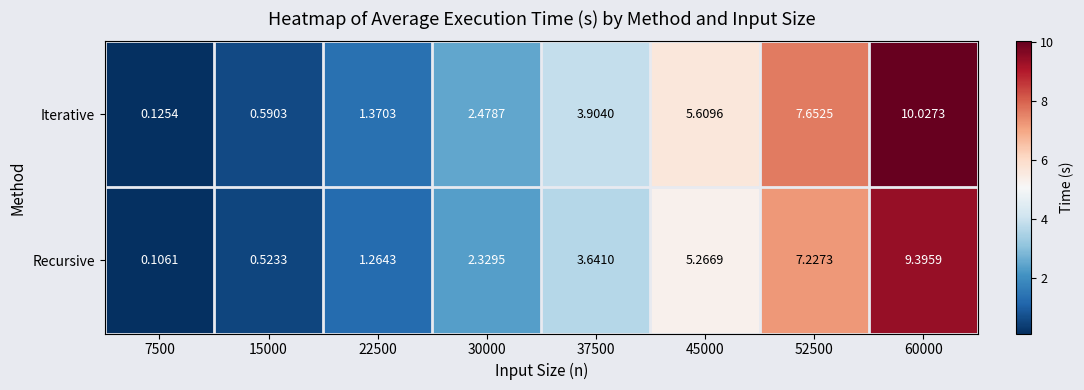

Rank the series by their maximum value, from highest to lowest.

Iterative, Recursive